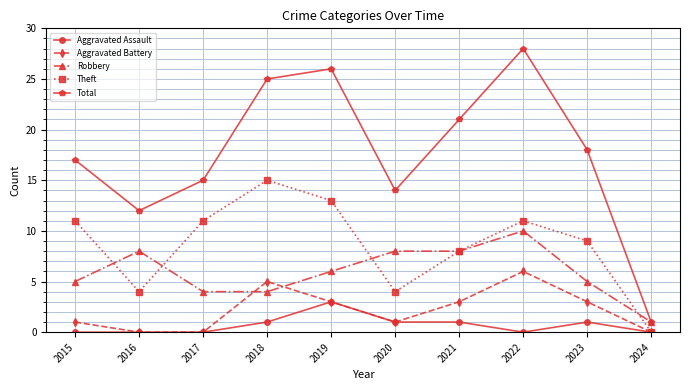

At which category does Total reach its first local valley?

2016